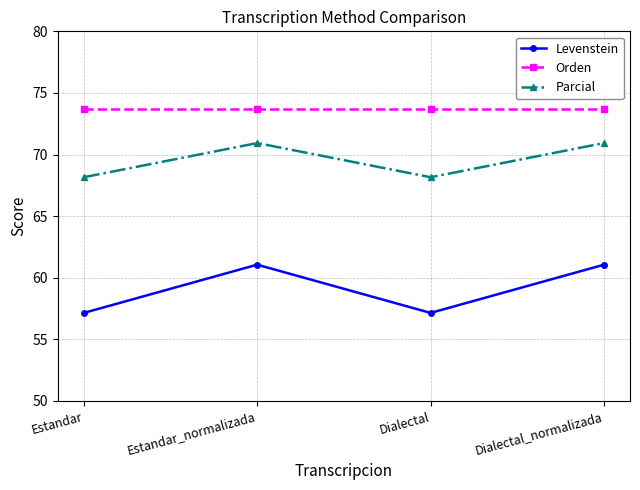

What is the sum of all Levenstein values?

236.4